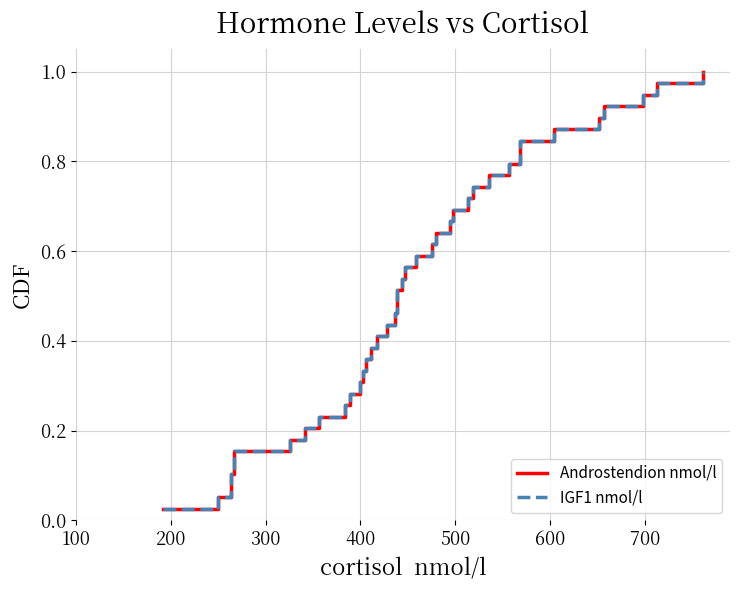

True or false: Androstendion nmol/l and IGF1 nmol/l cross at least once.

False